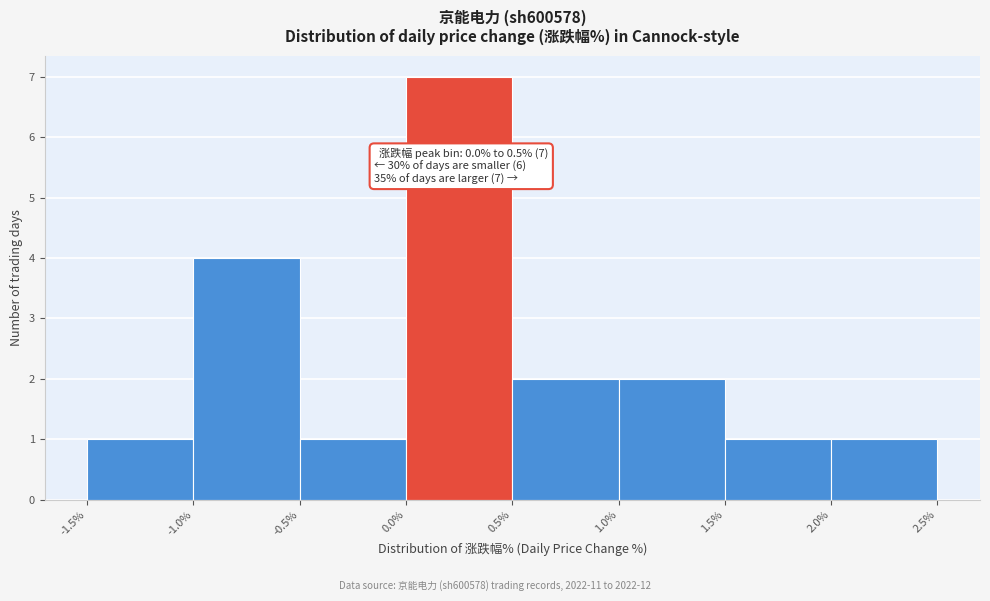

Over which range of the x-axis is the bar tallest?

0.0% to 0.5%